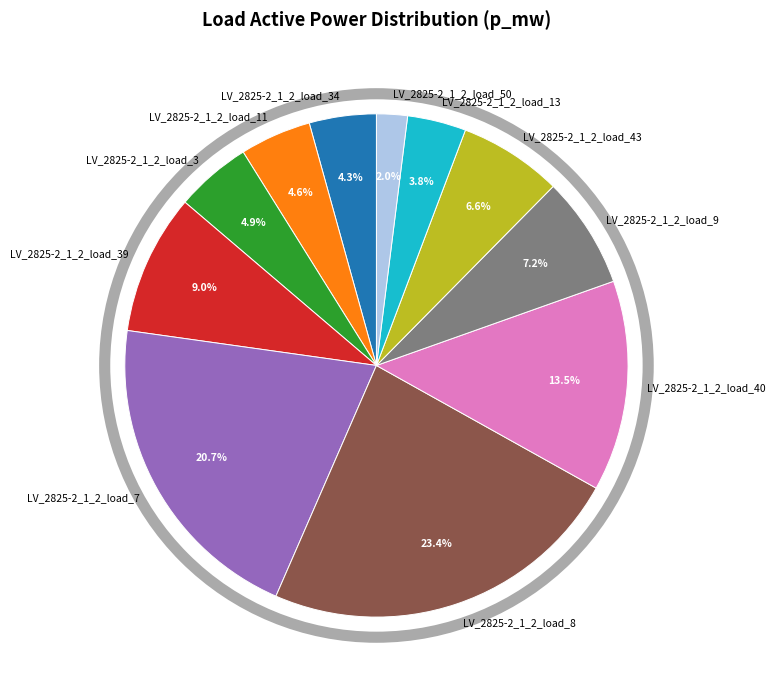

Is LV_2825-2_1_2_load_50 the majority of the pie?

No